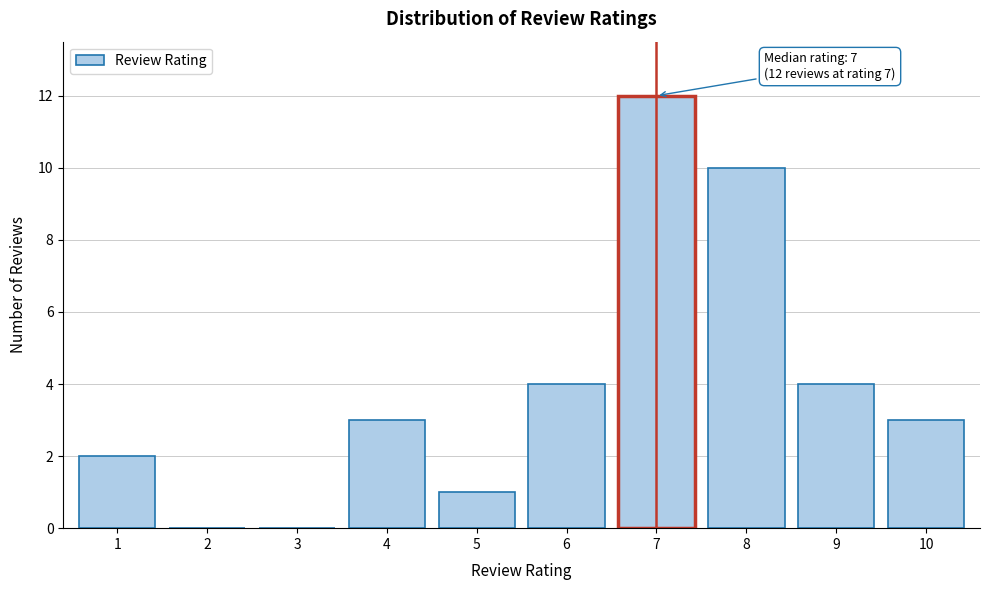

Reading left to right, extract all data points from this chart.

1=2	2=0	3=0	4=3	5=1	6=4	7=12	8=10	9=4	10=3